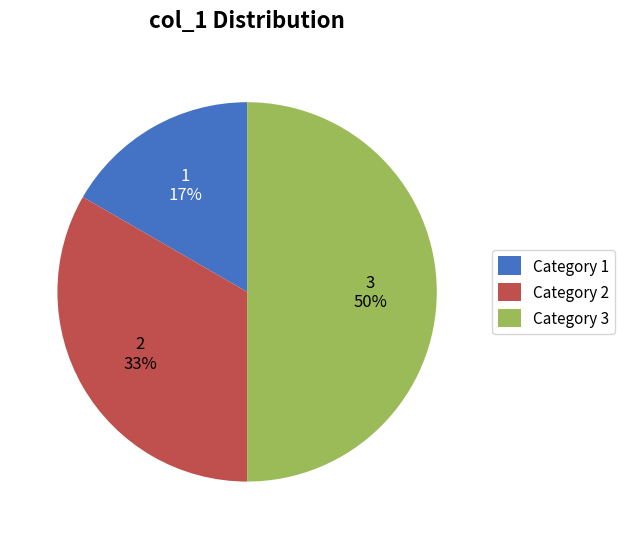

To the nearest percent, what percentage of the pie is Category 2?

33%